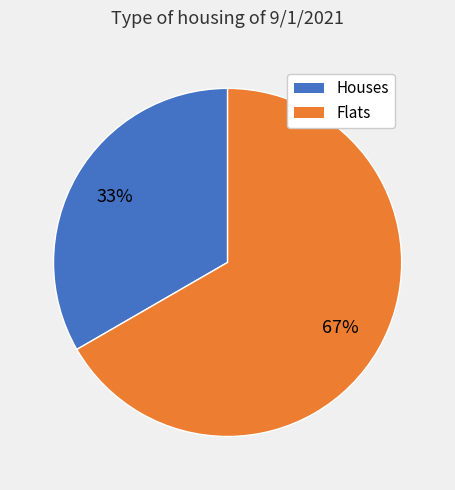

Which slice is the smallest?

Houses